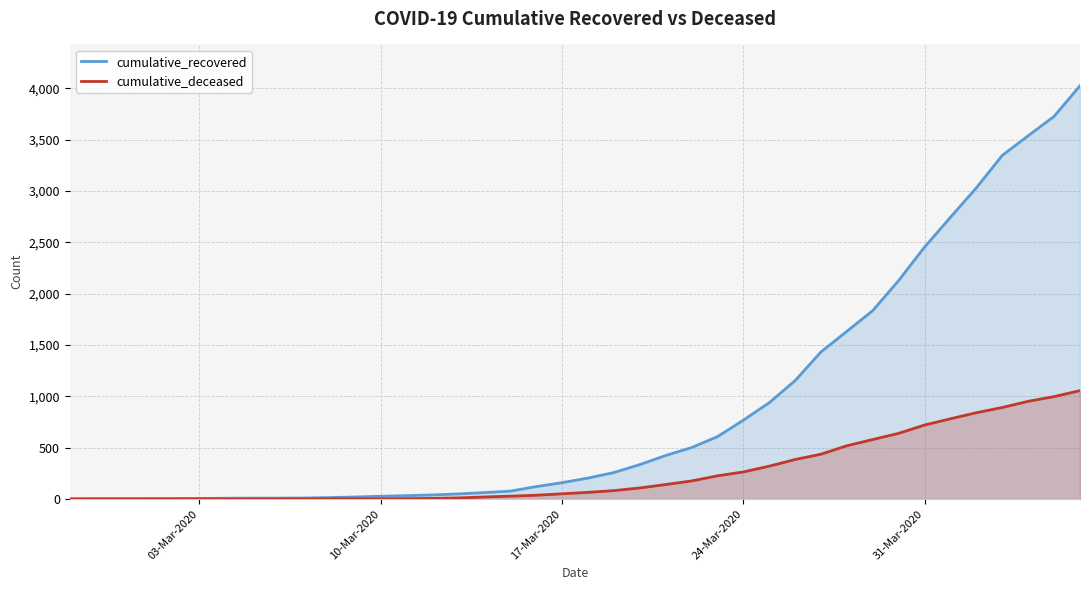

Reading left to right, transcribe all the data shown in this chart.

cumulative_recovered: 3	4	4	4	5	6	8	9	9	10	14	20	27	33	40	50	63	77	121	159	204	258	335	424	501	607	768	938	1153	1433	1634	1836	2129	2455	2745	3032	3348	3539	3728	4026
cumulative_deceased: 0	0	0	0	0	0	0	0	0	1	2	2	2	4	6	11	20	28	37	51	65	82	108	141	176	226	264	320	385	437	519	580	640	721	782	841	892	952	998	1056